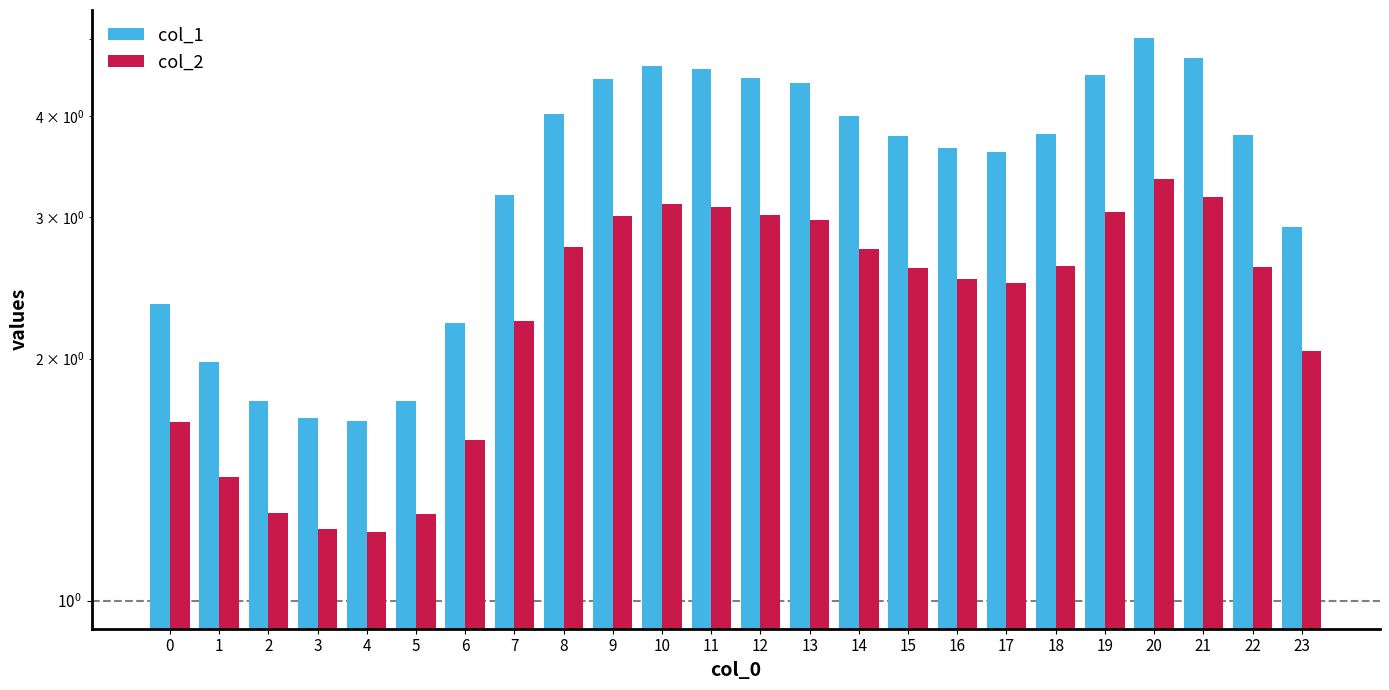

Is the value of col_2 at 4 greater than the value of col_1 at 22?

No